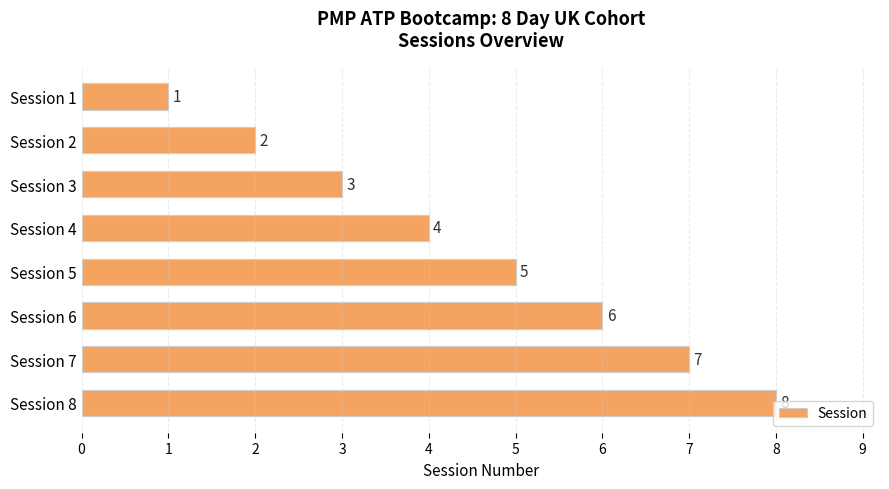

Does the chart contain any negative values?

No